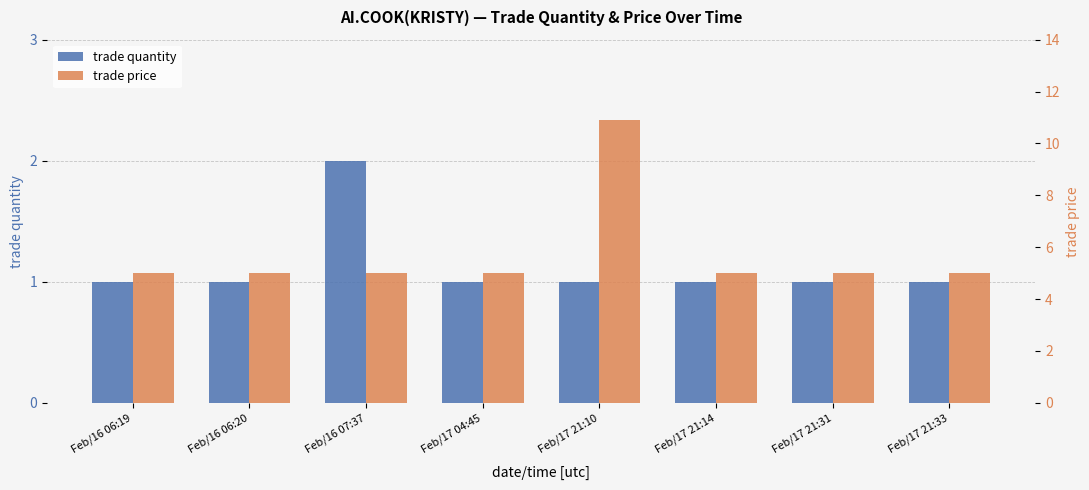

Which series has the largest total across all categories?

trade price